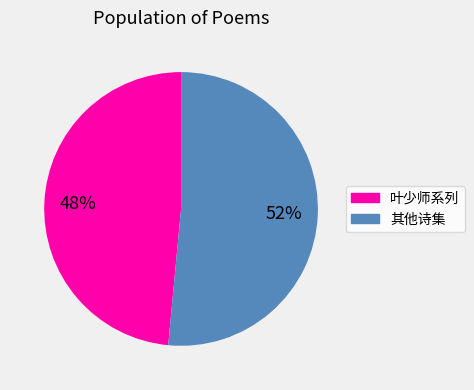

Count the number of slices in the pie.

2